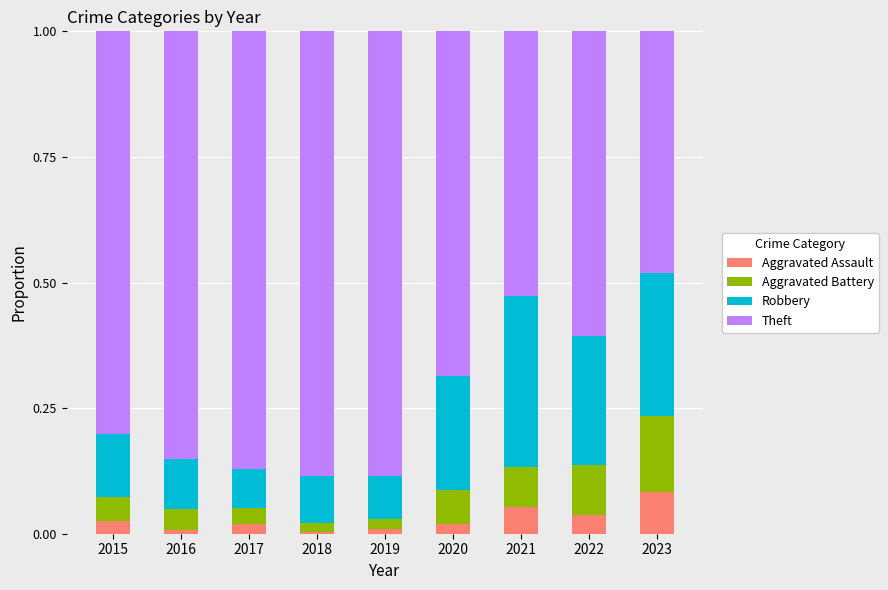

What is the total value across all series at 2022?

1.0